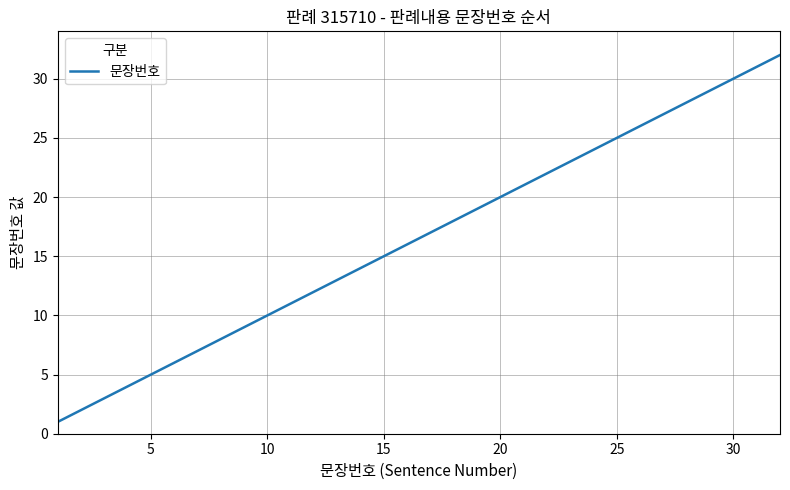

What is the difference between the maximum and minimum values?

31